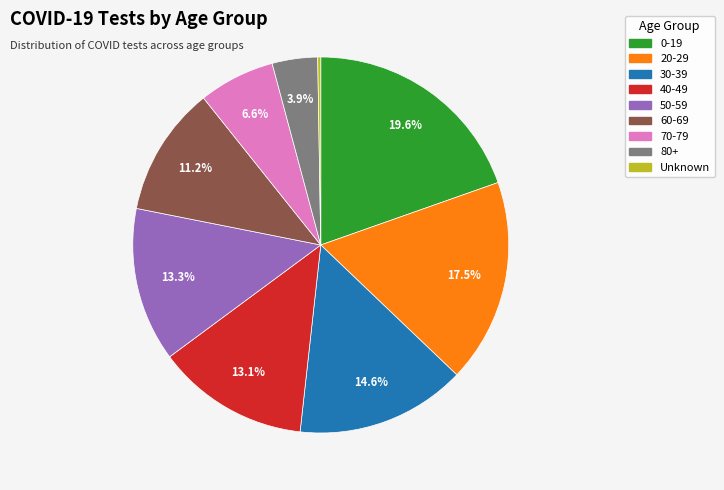

Which category has the biggest portion of the pie?

0-19